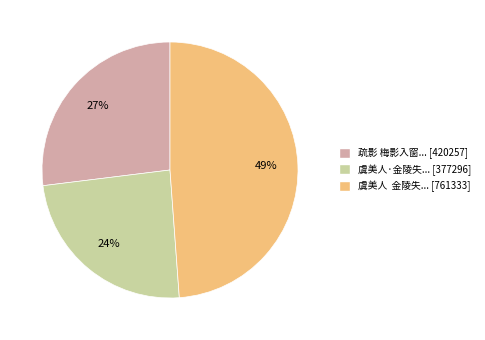

Do 疏影 梅影入窗... [420257] and 虞美人 金陵失... [761333] together represent more than half of the pie?

Yes